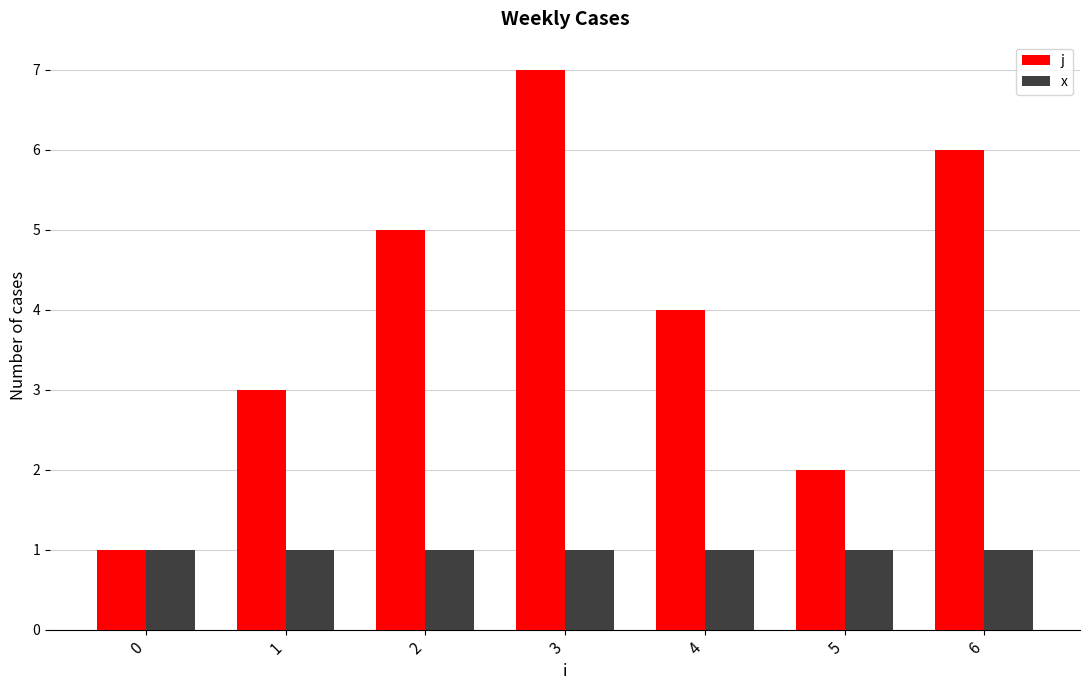

The value of j at 0 is 1. True or false?

True